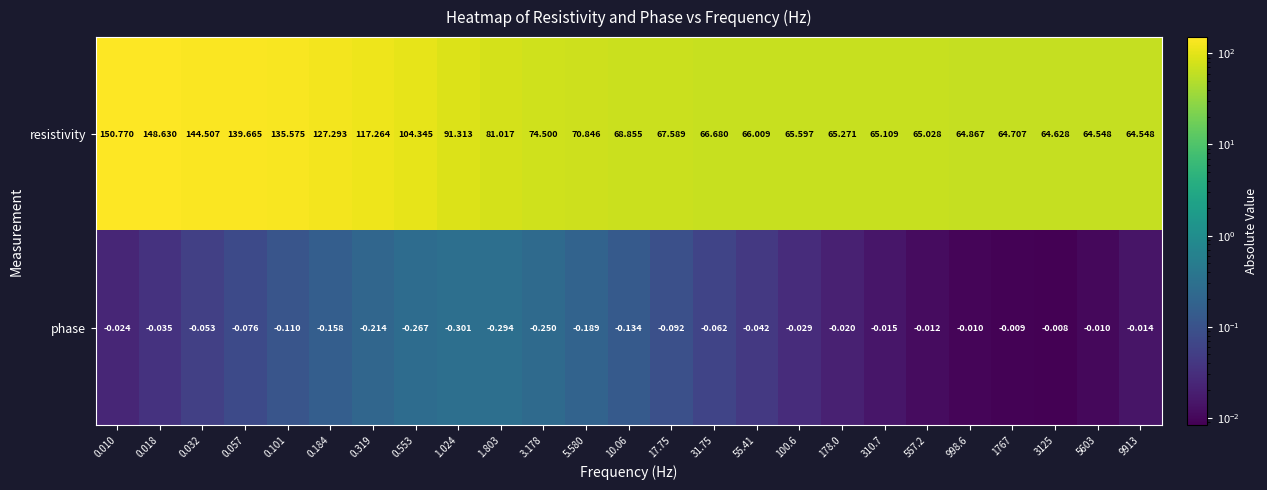

Rank the series at 5.580 from lowest to highest value.

phase, resistivity